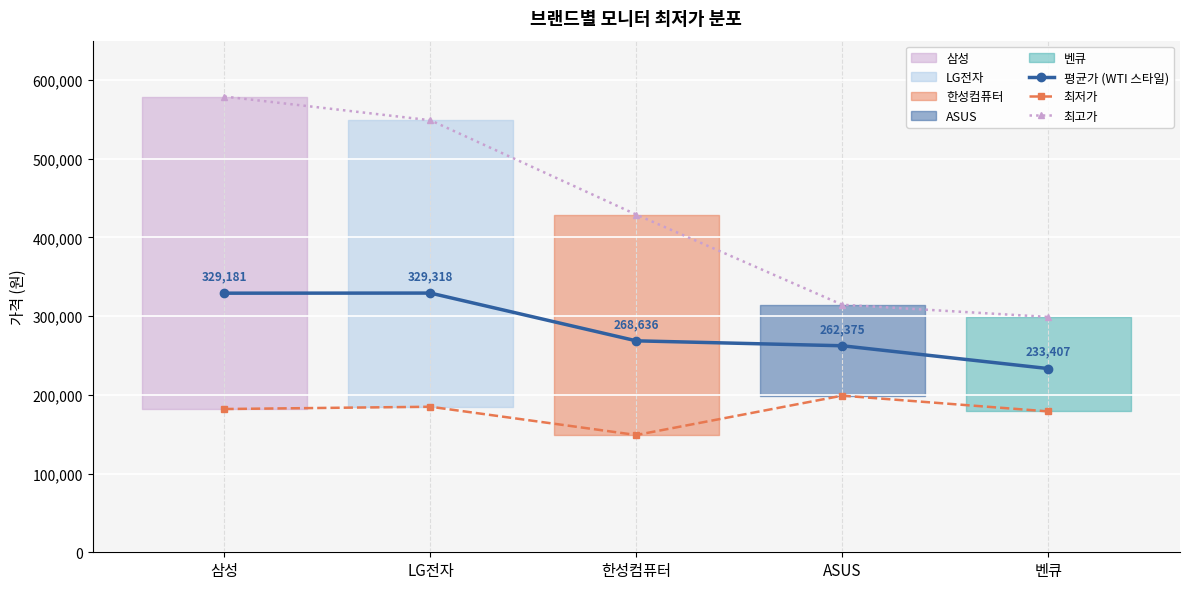

At which category does the chart reach its peak across all series?

삼성